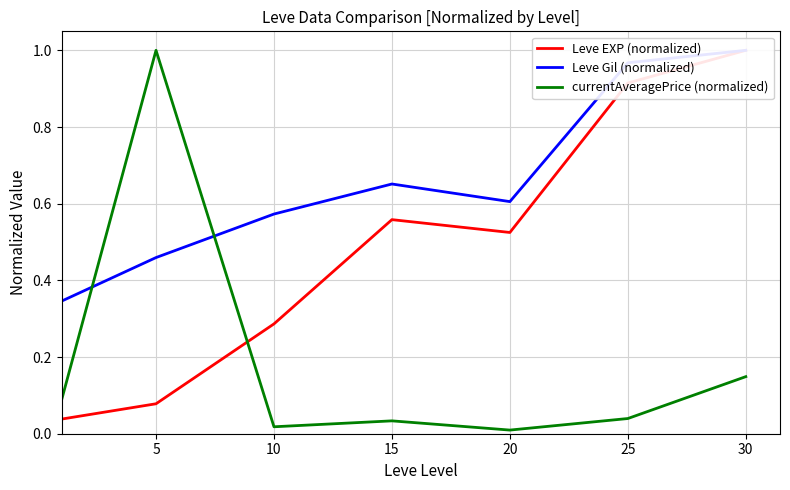

Reading left to right, transcribe all the data shown in this chart.

Leve EXP (normalized): 0.0	0.1	0.3	0.6	0.5	0.9	1.0
Leve Gil (normalized): 0.3	0.5	0.6	0.7	0.6	1.0	1.0
currentAveragePrice (normalized): 0.1	1.0	0.0	0.0	0.0	0.0	0.1